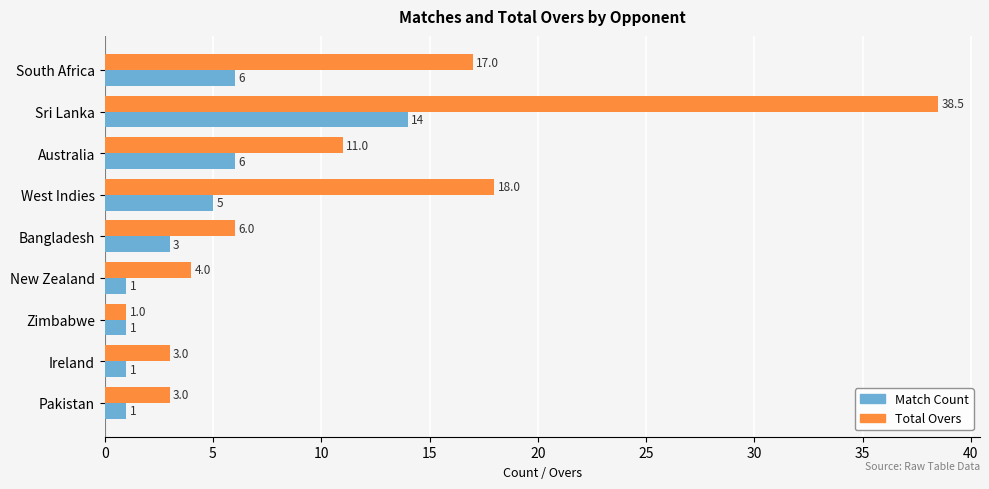

How many series are shown in this chart?

2